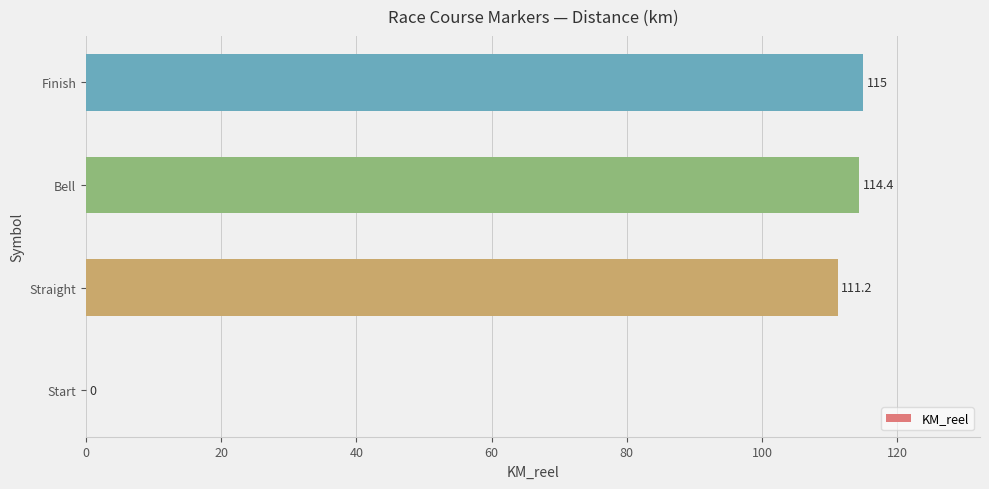

How many positive values are there?

3